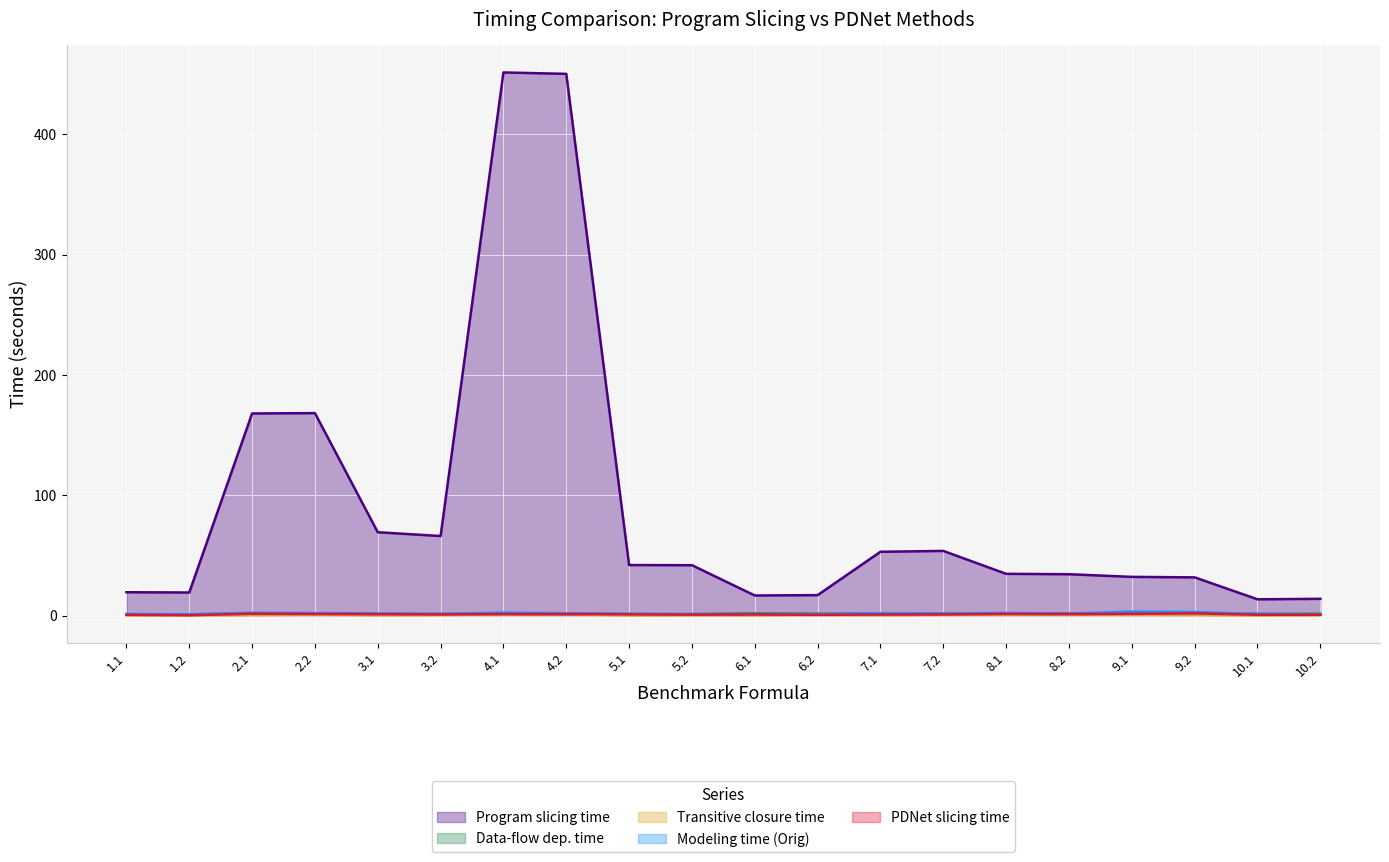

True or false: Data-flow dep. time and Transitive closure time intersect in this chart.

False